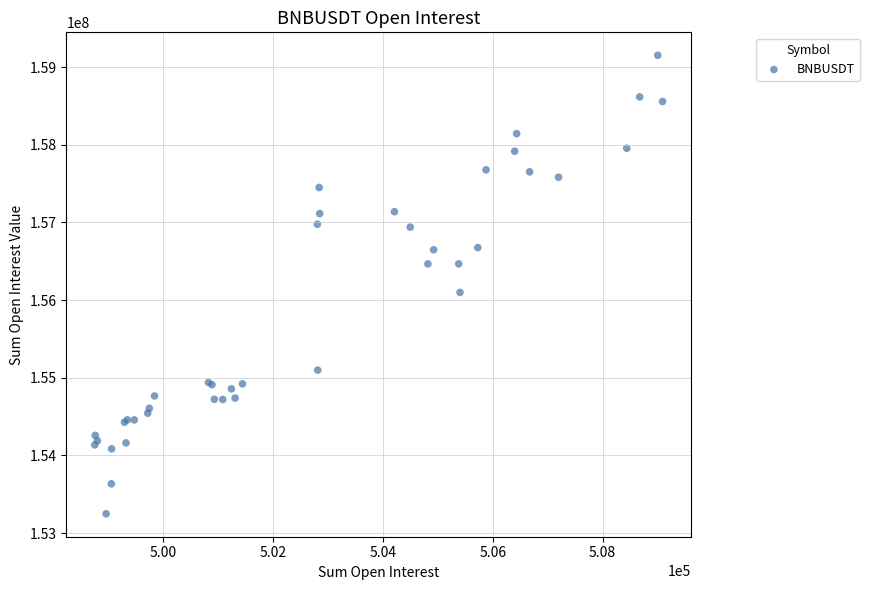

What Y value in the scatter plot is closest to 156199944?

156098968.3